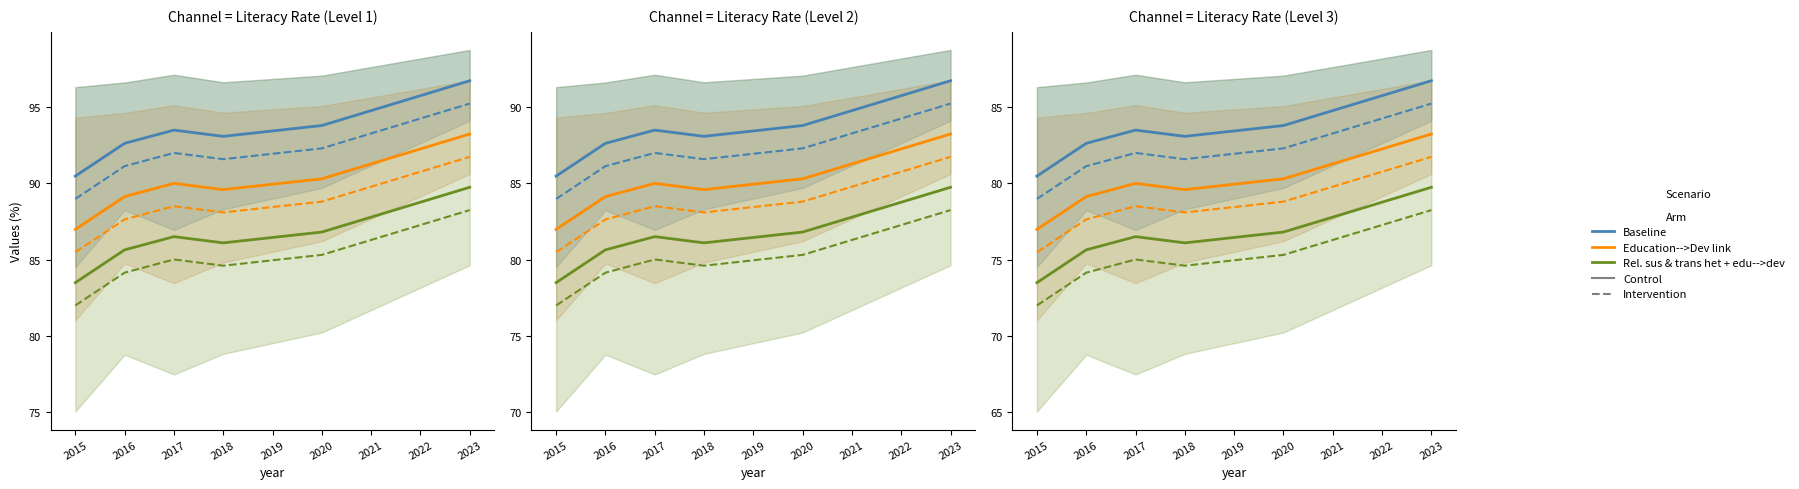

How many interior local valleys does the Rel. sus & trans het + edu-->dev series have?

1